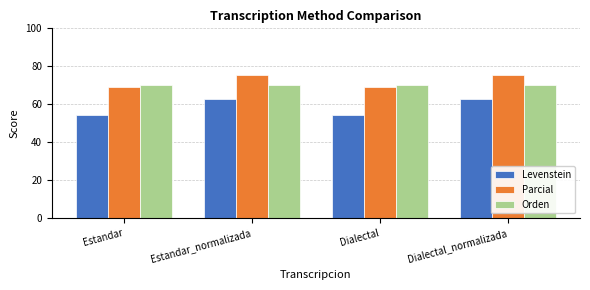

At Dialectal_normalizada, list the series in order from smallest to largest.

Levenstein, Orden, Parcial